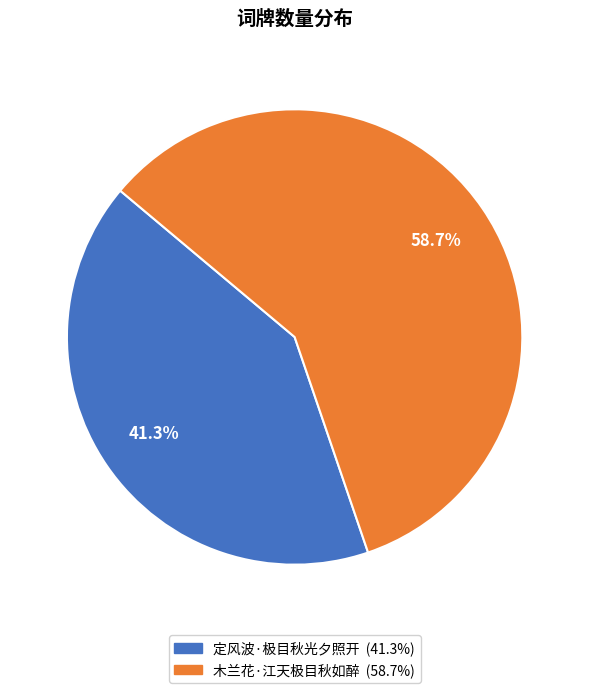

What portion of the pie excludes 木兰花·江天极目秋如醉?

41.3%